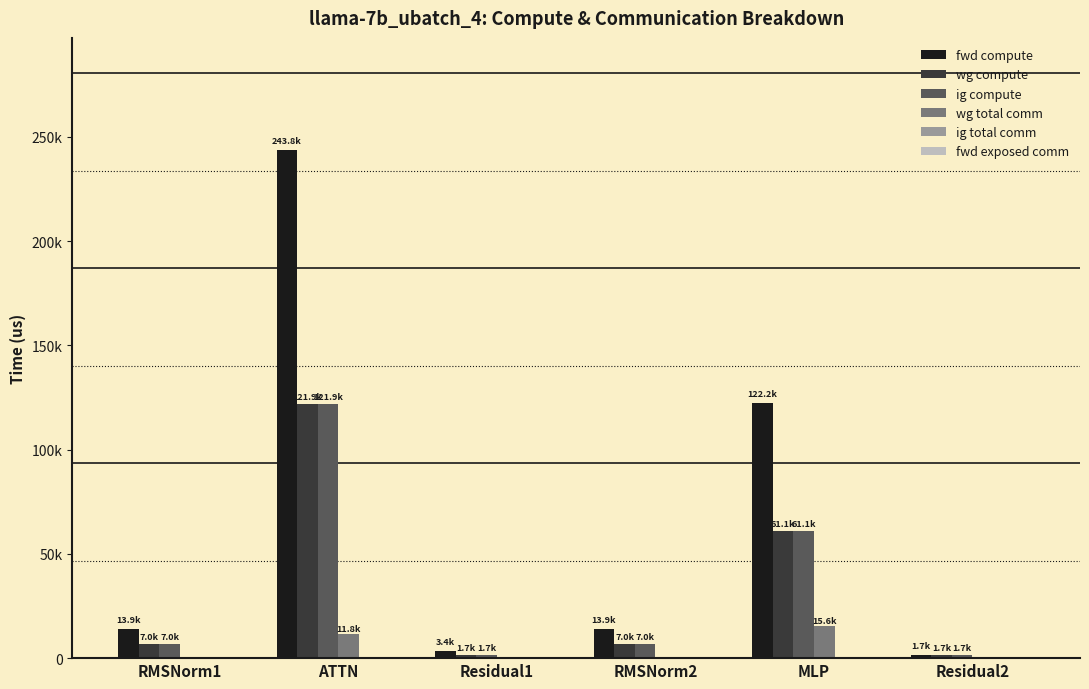

True or false: fwd compute has a value of 13930.4 at RMSNorm2.

True